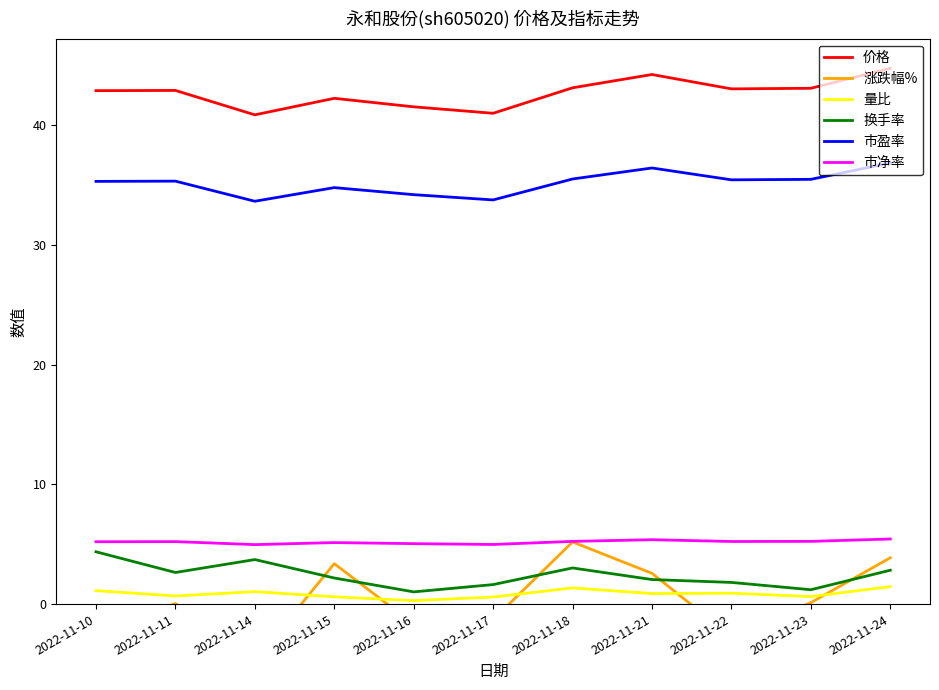

What is the value of the 量比 point at the 1st from the left?

1.1